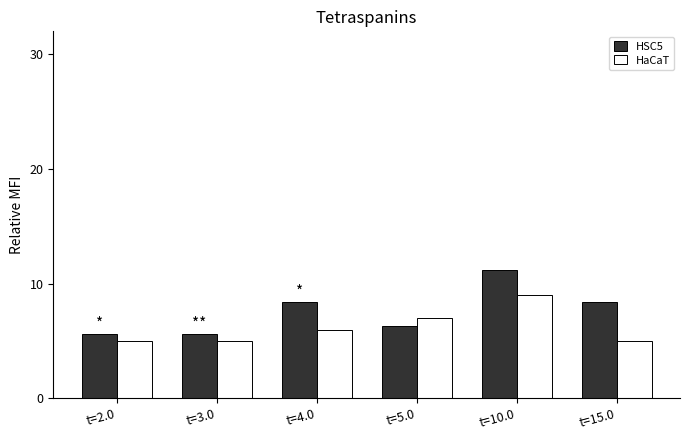

The HSC5 series shows 10.9 at t=5.0. True or false?

False